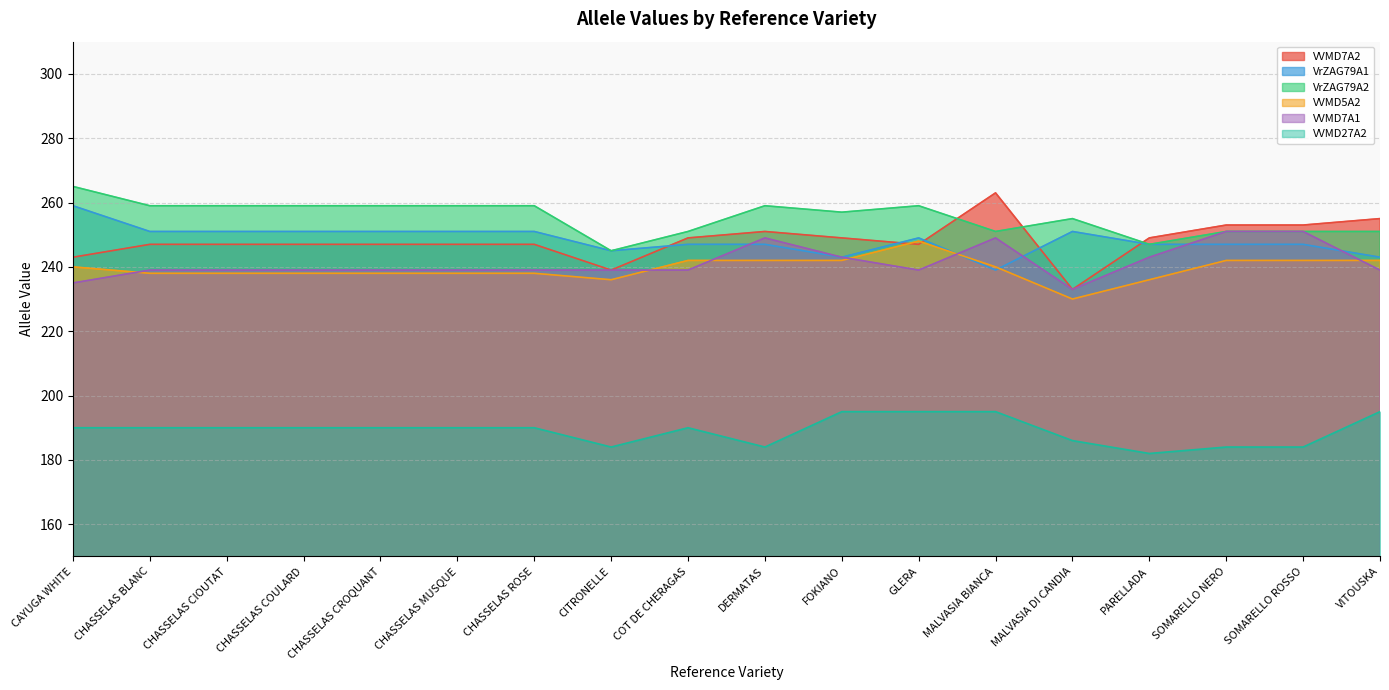

Which series changed the most between SOMARELLO NERO and SOMARELLO ROSSO?

VVMD7A2